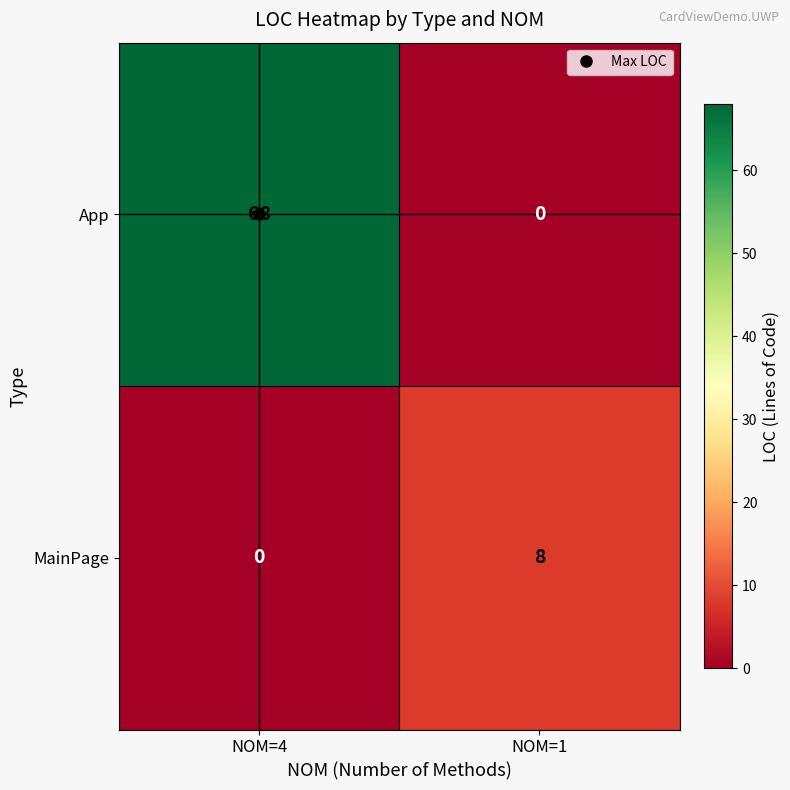

What is the sum of the MainPage values at NOM=4 and NOM=1?

8